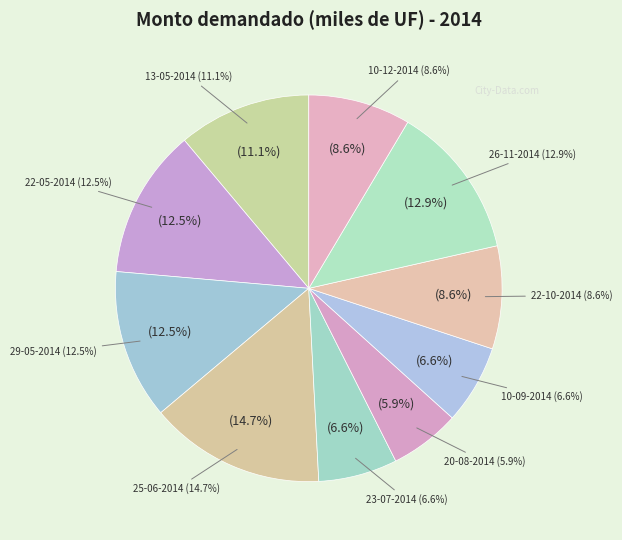

Is there a majority slice in this chart?

No